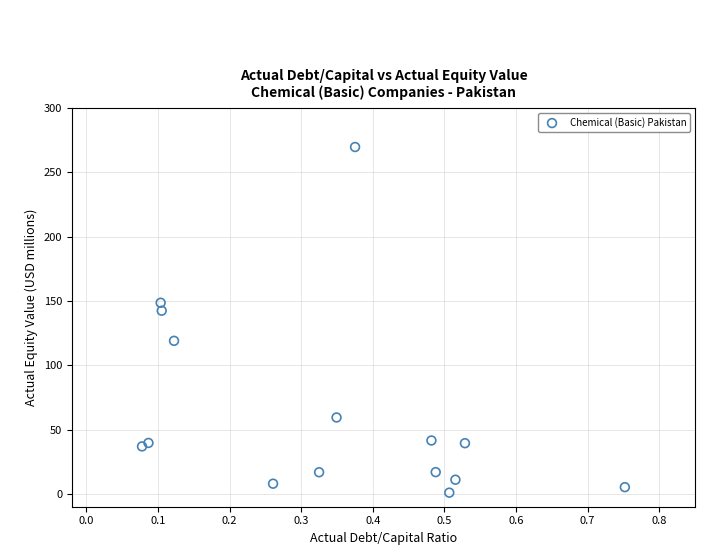

What is the range of Y values (max minus min)?

268.8